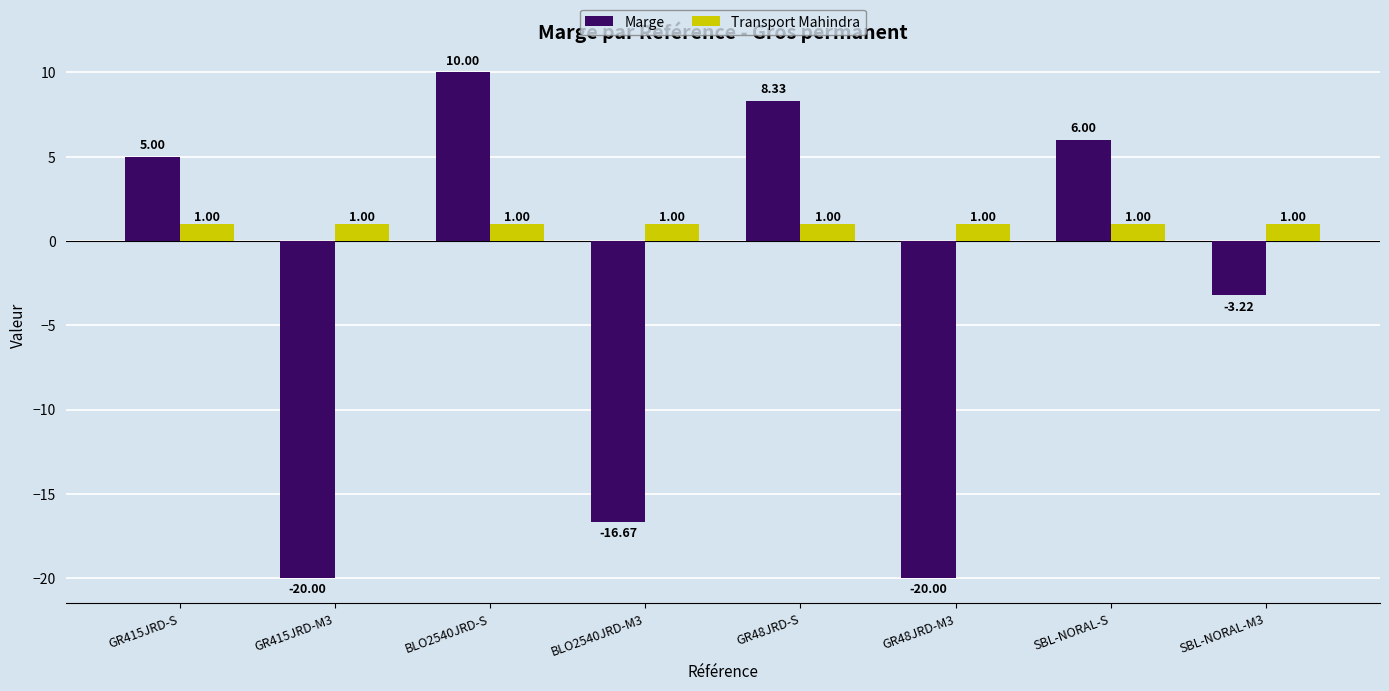

Count the number of categories in the chart.

8